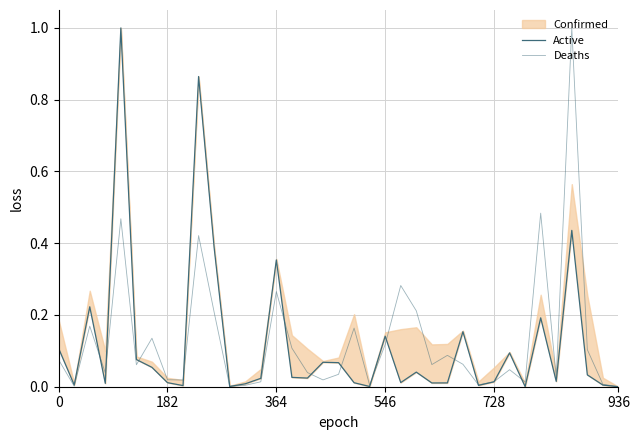

True or false: Deaths and Active intersect in this chart.

True